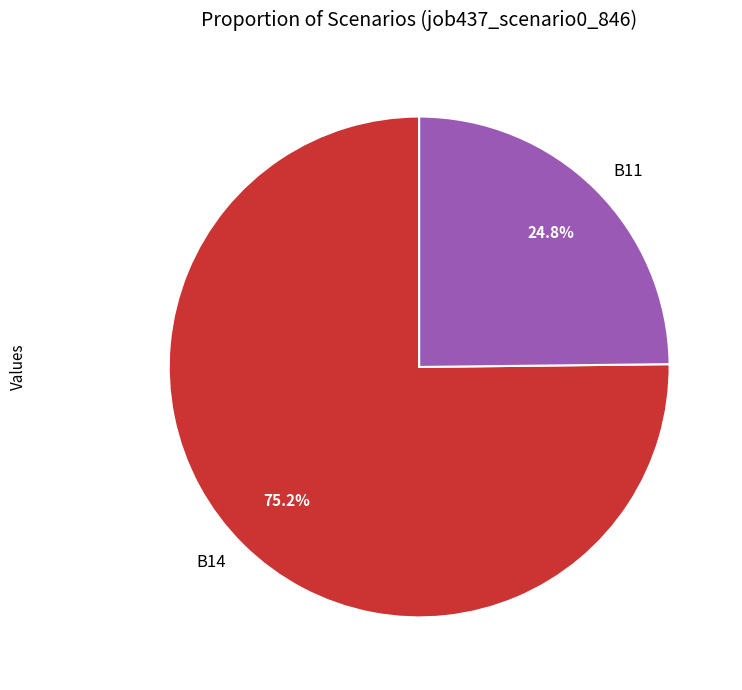

What percentage is the B14 slice, to the nearest percent?

75%